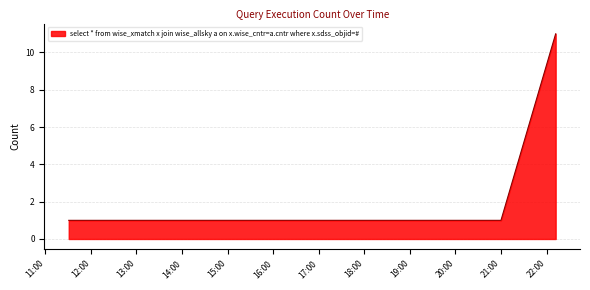

True or false: the data has more than 2 interior local peaks.

False